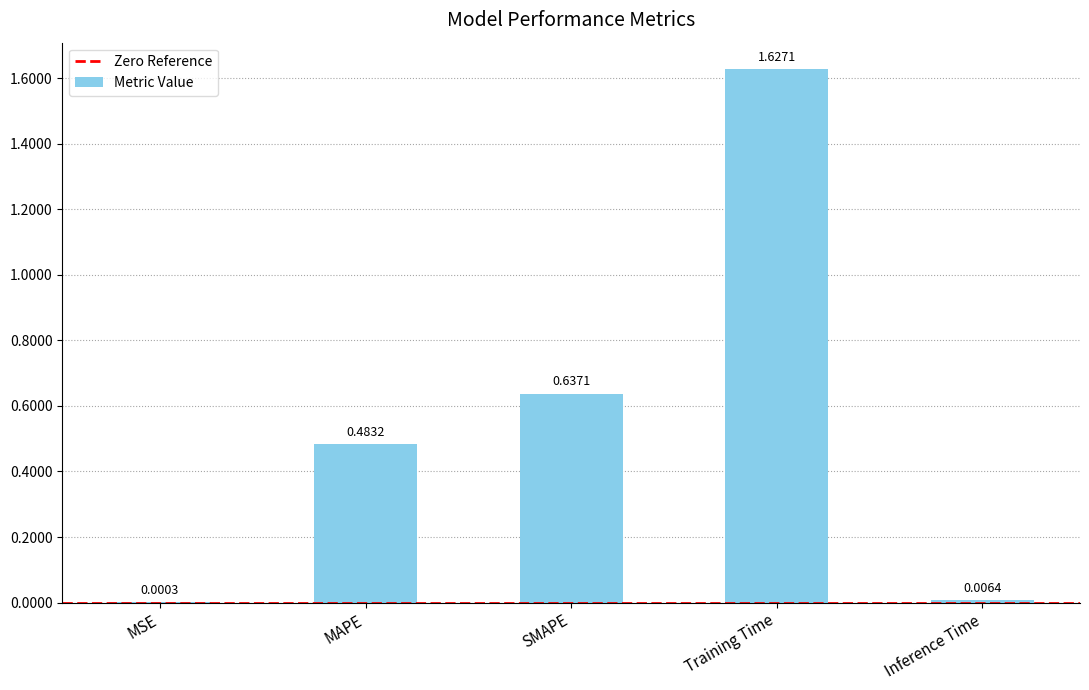

What is the difference between the values at SMAPE and MAPE?

0.2